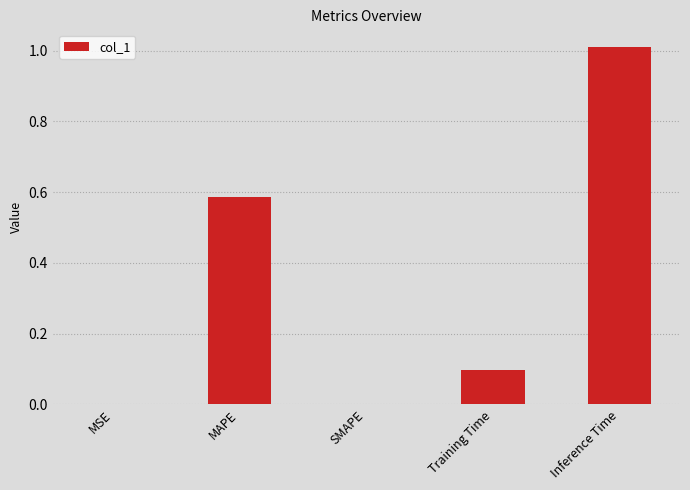

Between MSE and Training Time, which is larger?

Training Time